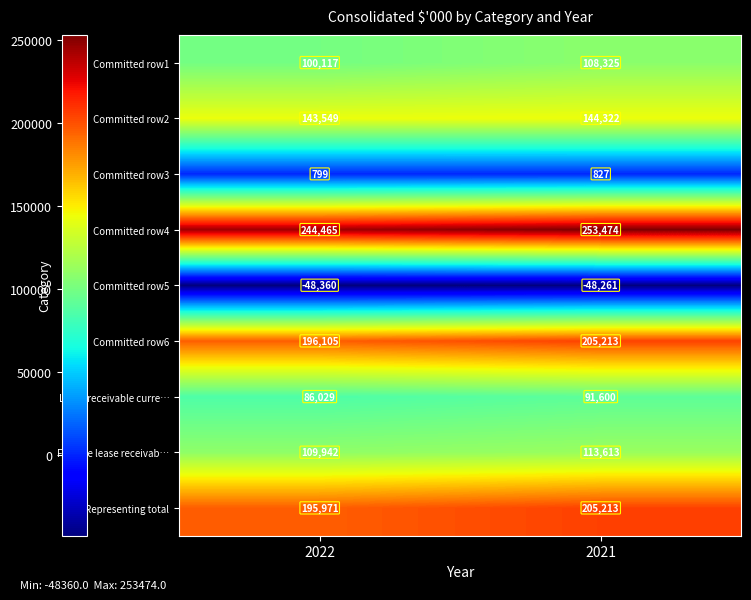

Which series changed the most between 2022 and 2021?

Representing total